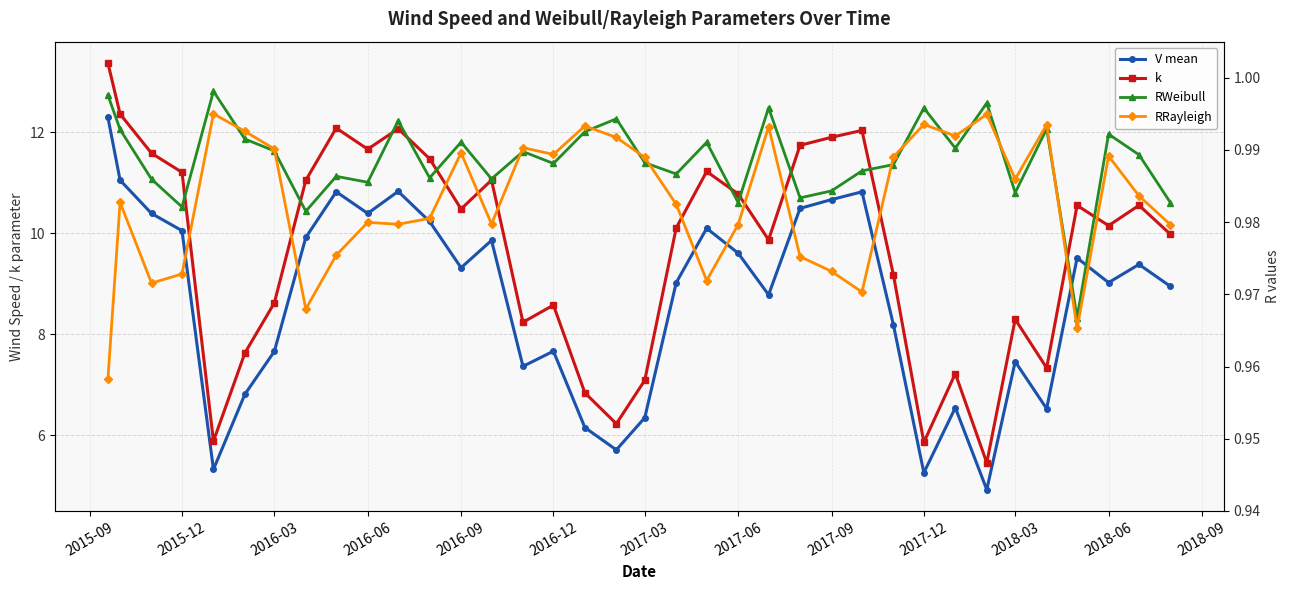

At how many categories does at least one series exceed 7?

31